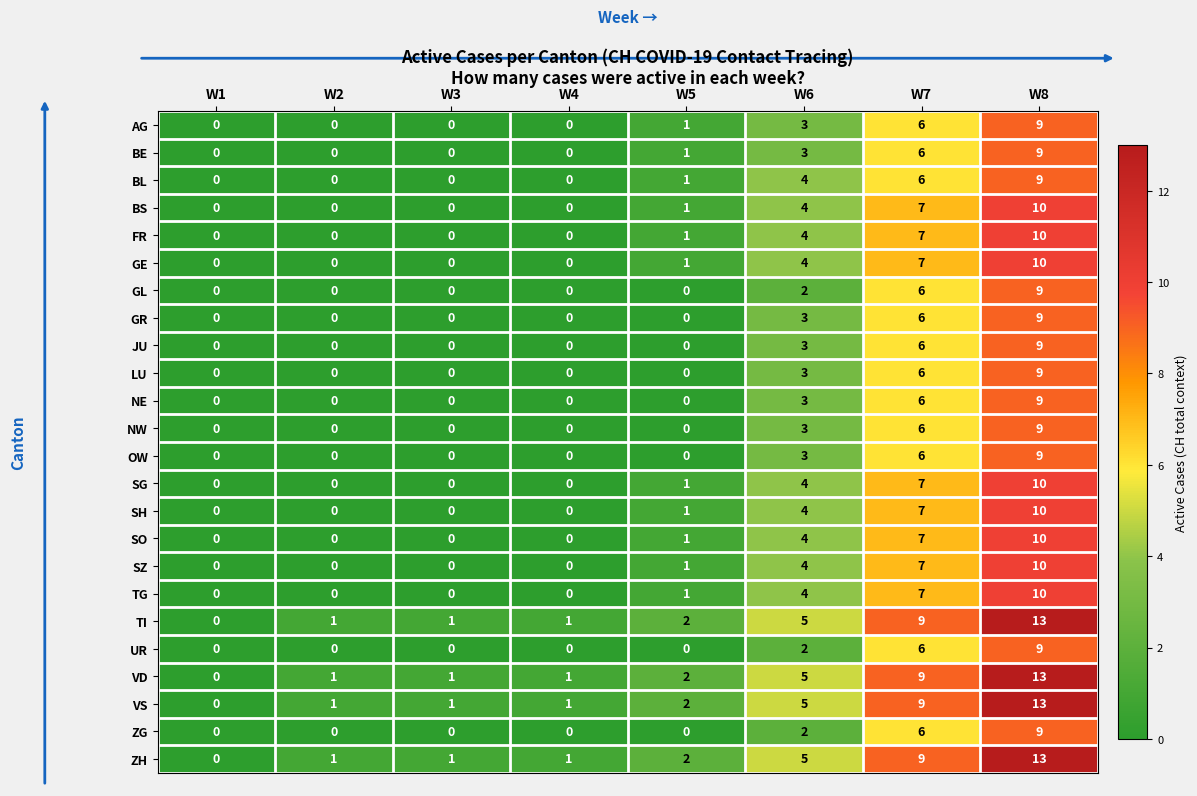

Where is NE nearest to the value 4?

W6